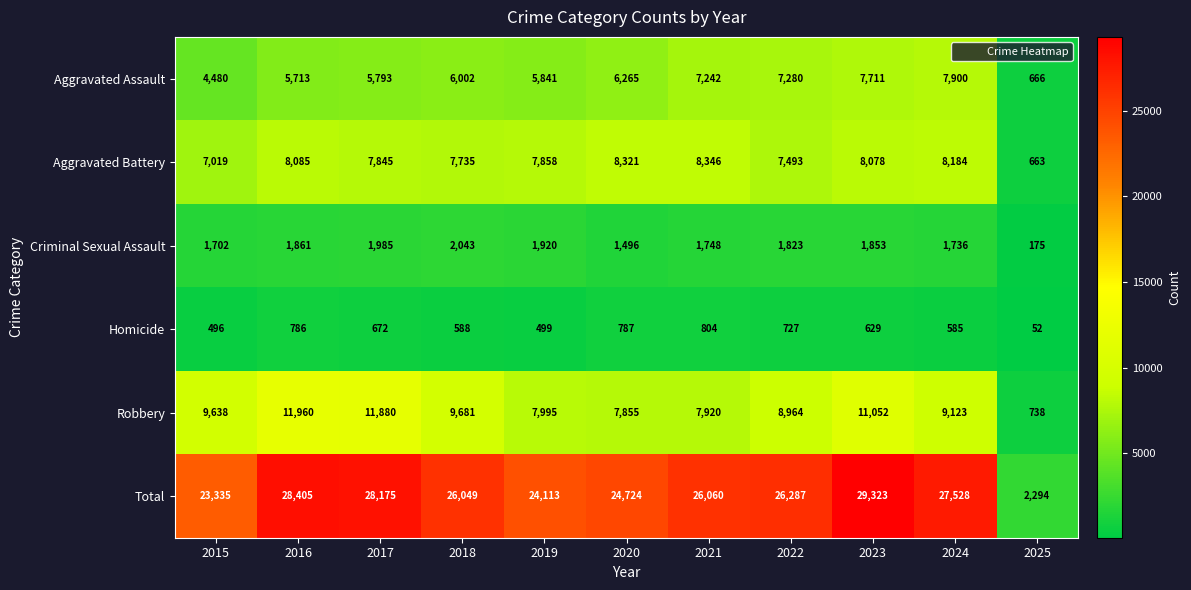

What is the difference between the highest and lowest values at 2015?

22839